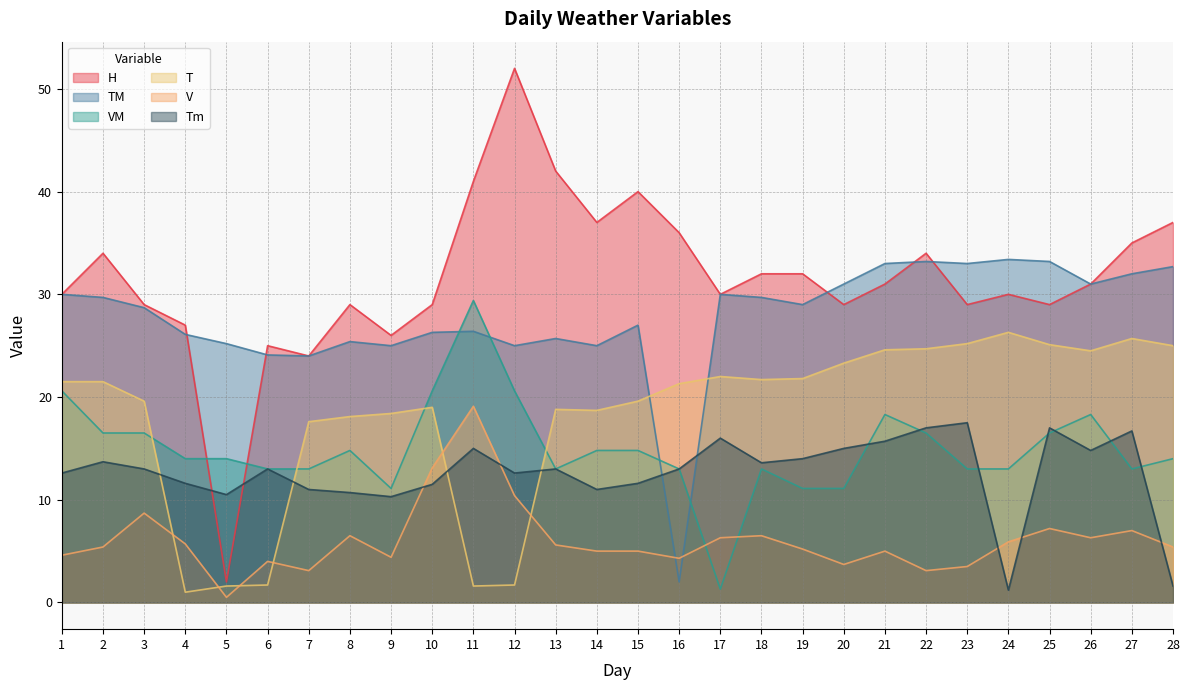

Which category has the lowest value across all series?

5